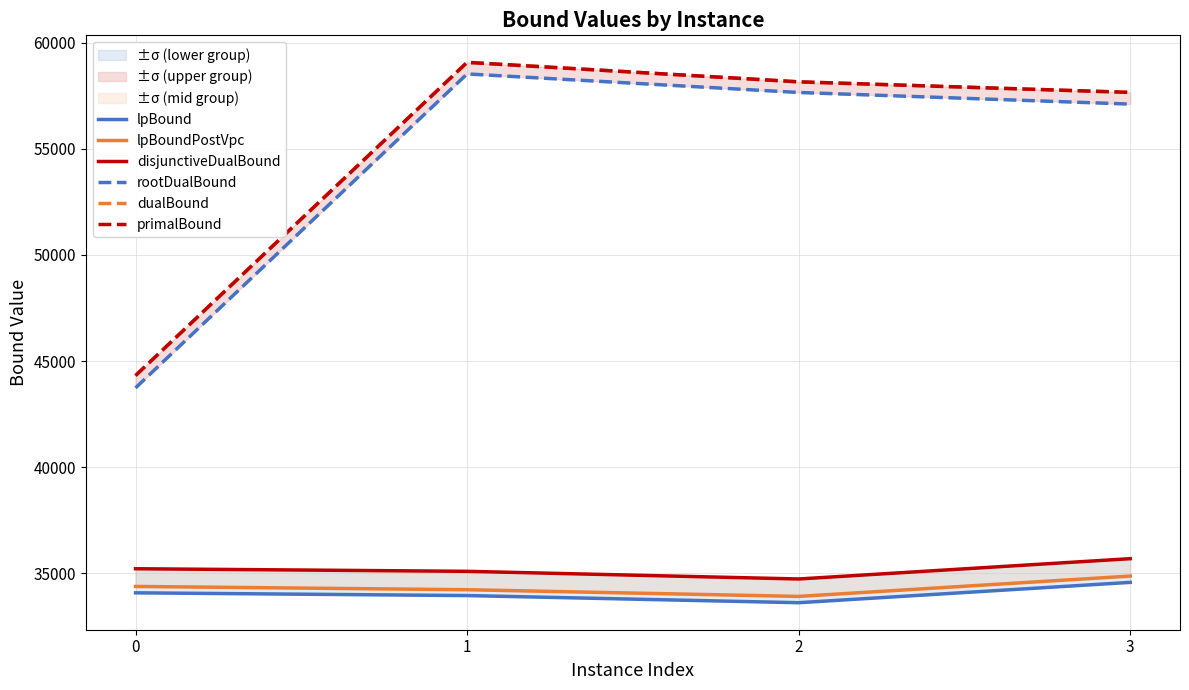

At which category does the chart reach its minimum across all series?

2